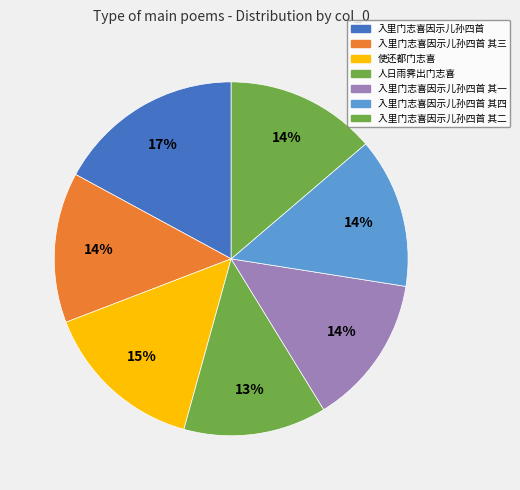

Which category has the biggest portion of the pie?

入里门志喜因示儿孙四首